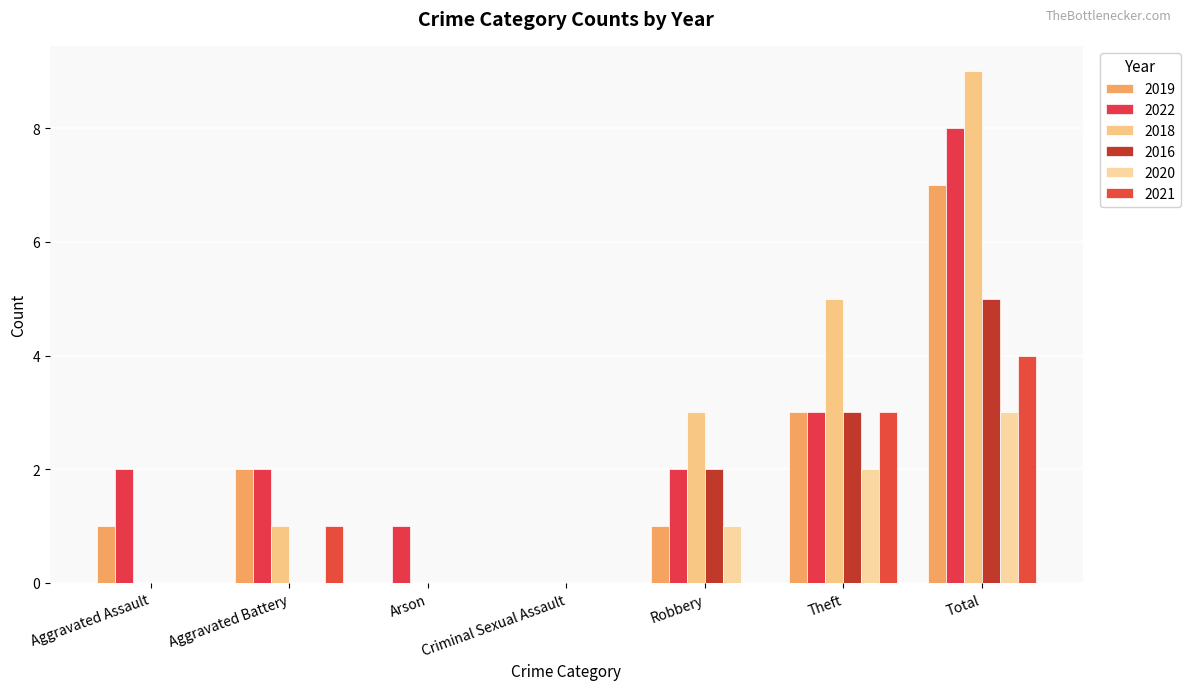

What is the difference between the 2019 values at Theft and Robbery?

2